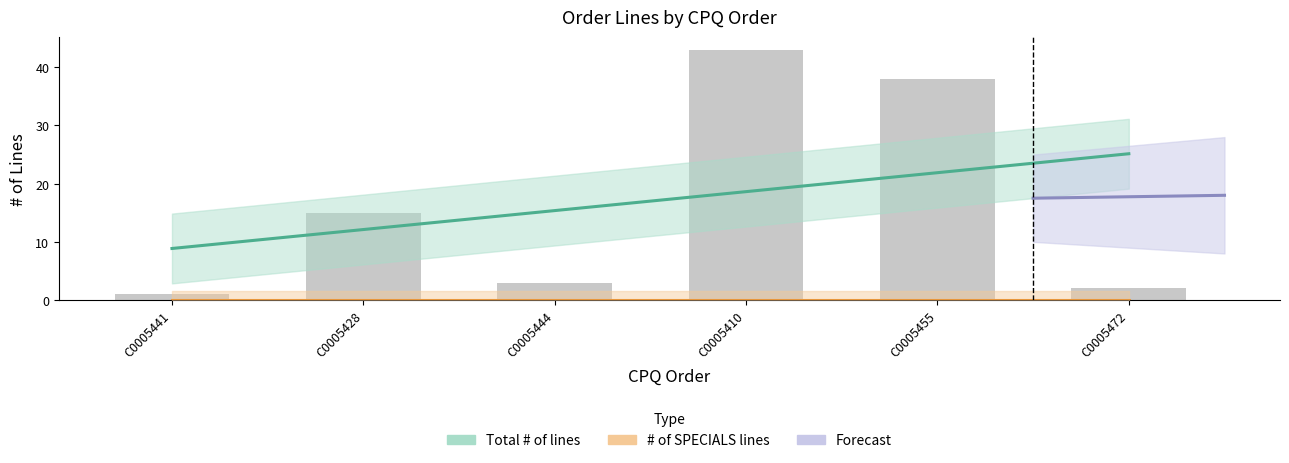

What is the value of the 1st bar from the left?

1